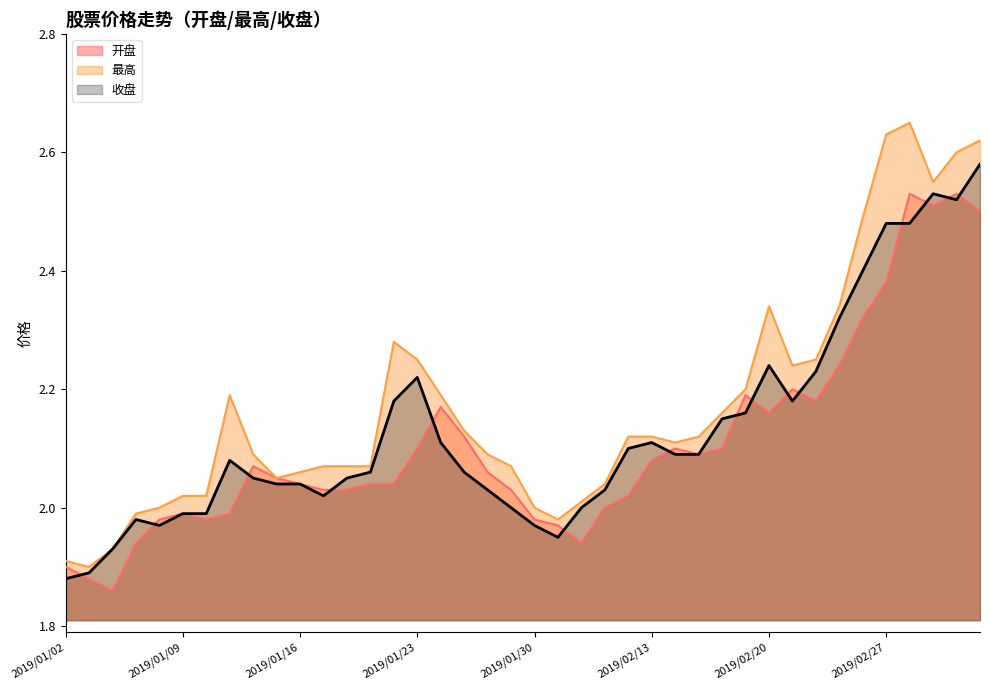

What position from the left is 2019/01/17?

12